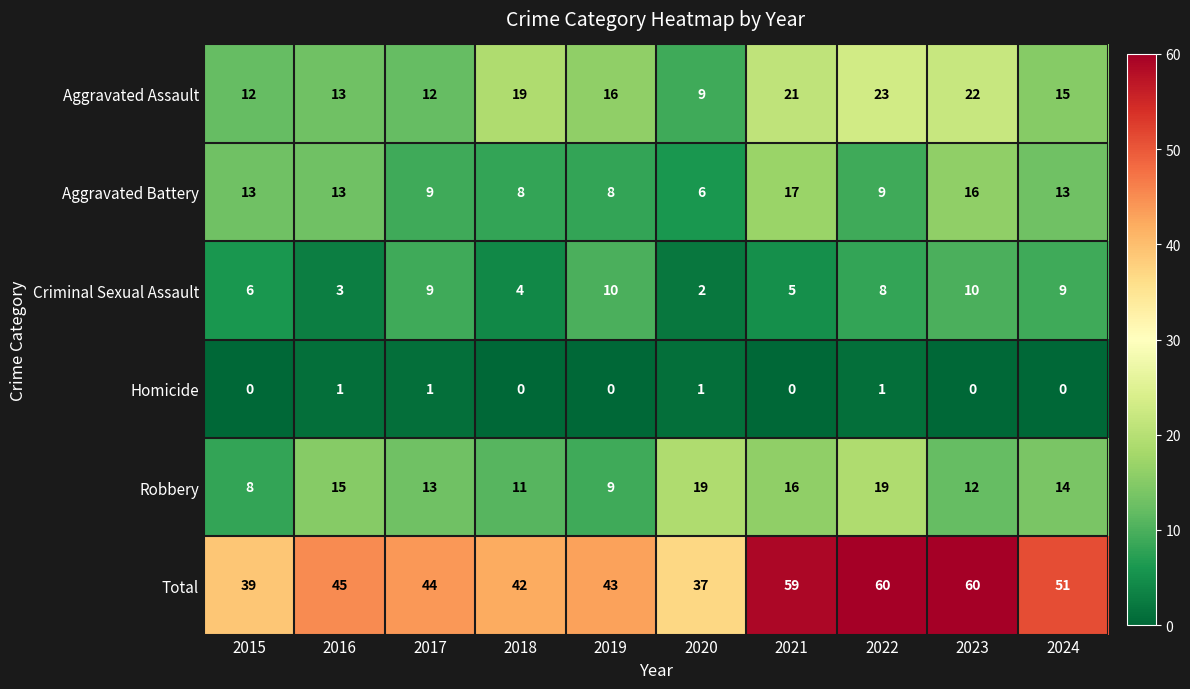

Which series has the largest range (max minus min)?

Total